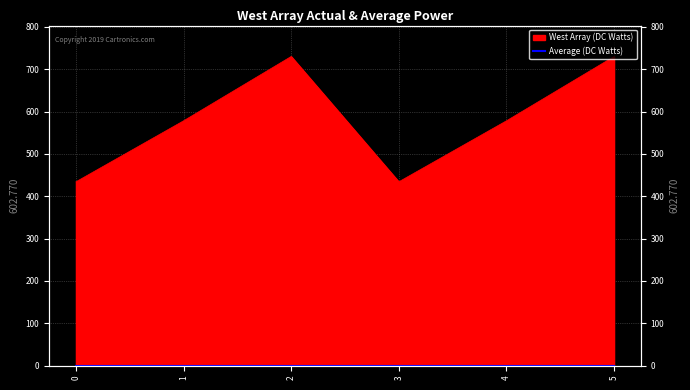

What is the sum of the values at 4 and 3?

1012